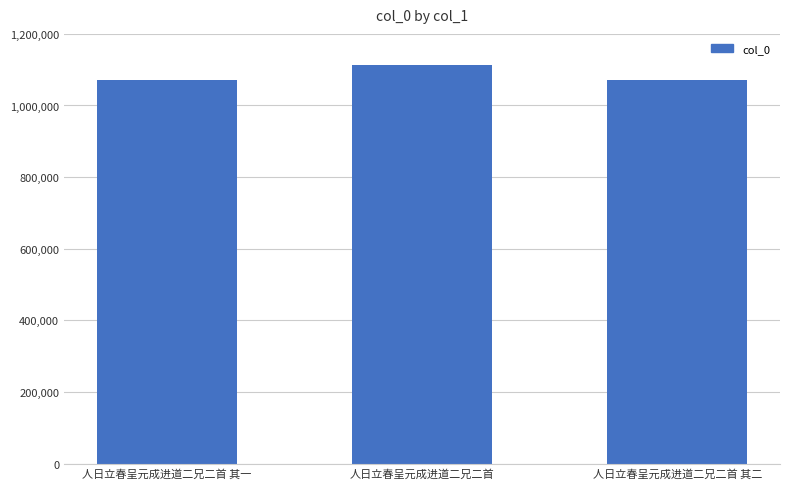

How many distinct data groups are displayed?

1